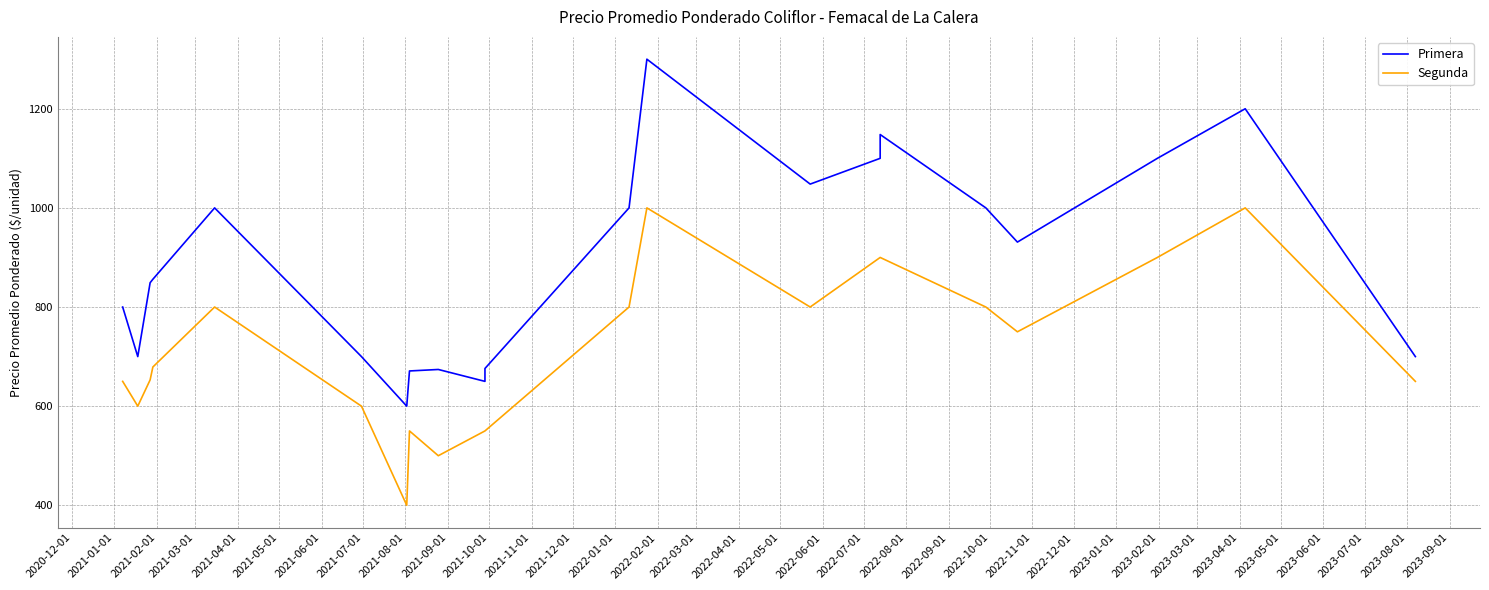

Reading left to right, list all the values displayed in this chart.

Primera: 800	800	700	849	856	1000	700	600	671	674	650	676	1000	1300	1048	1100	1148	1000	931	1100	1200	700	700
Segunda: 650	650	600	653	679	800	600	400	550	500	550	550	800	1000	800	900	900	800	750	900	1000	650	650